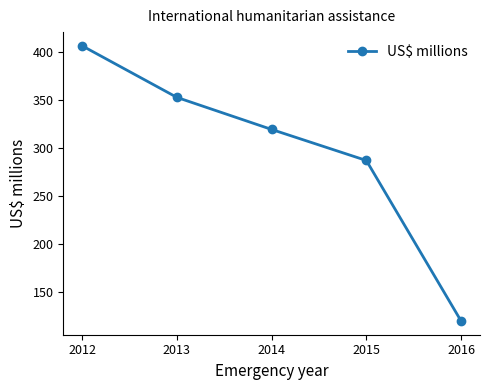

How many values are below 319?

2